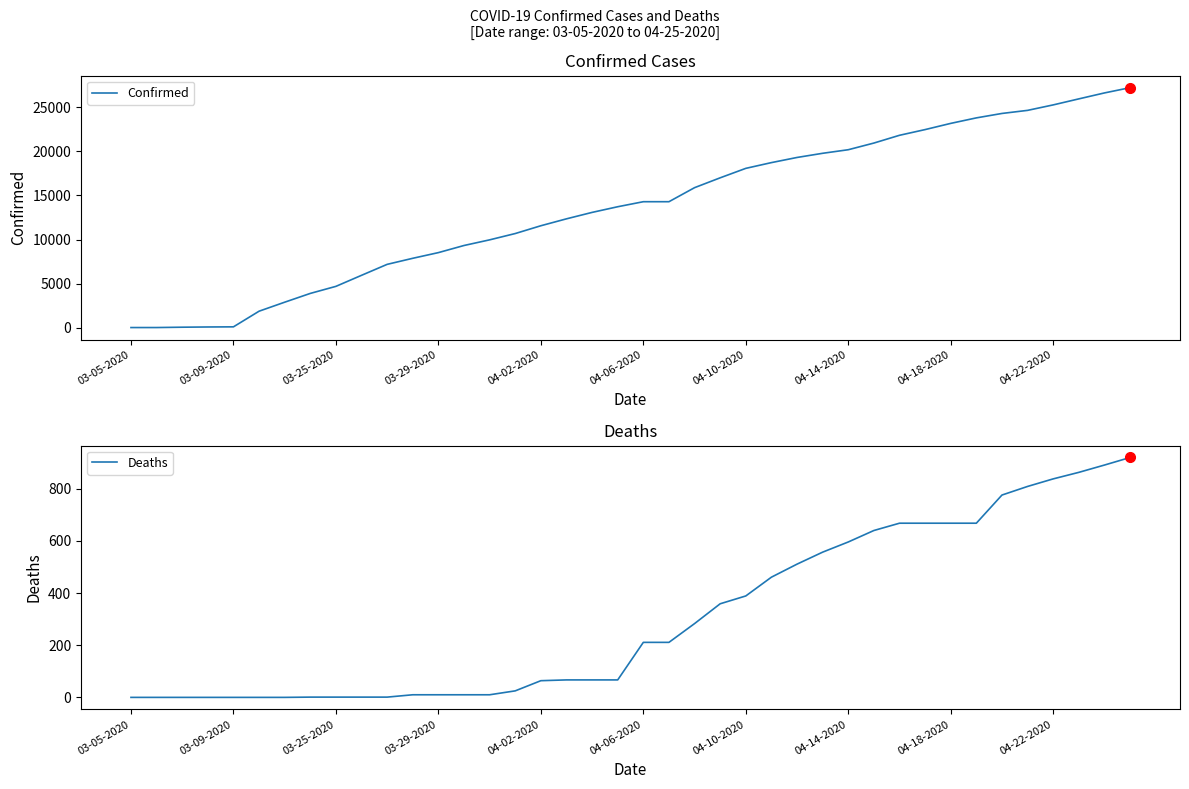

How many data points does each series have?

40